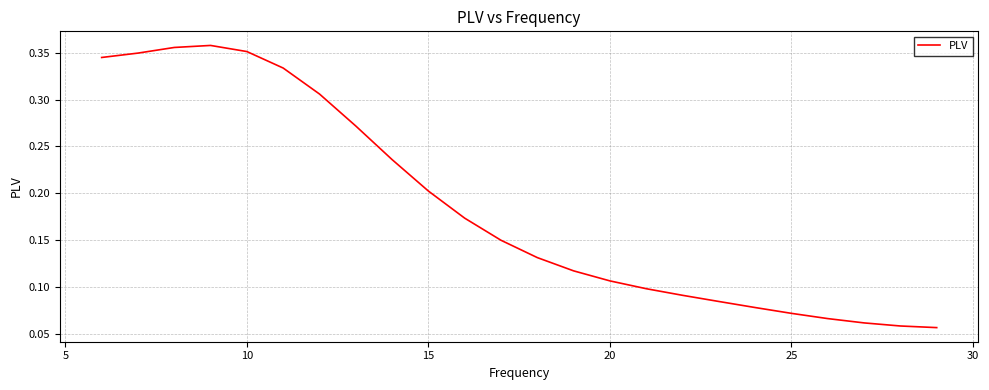

Count the number of data series in this chart.

1